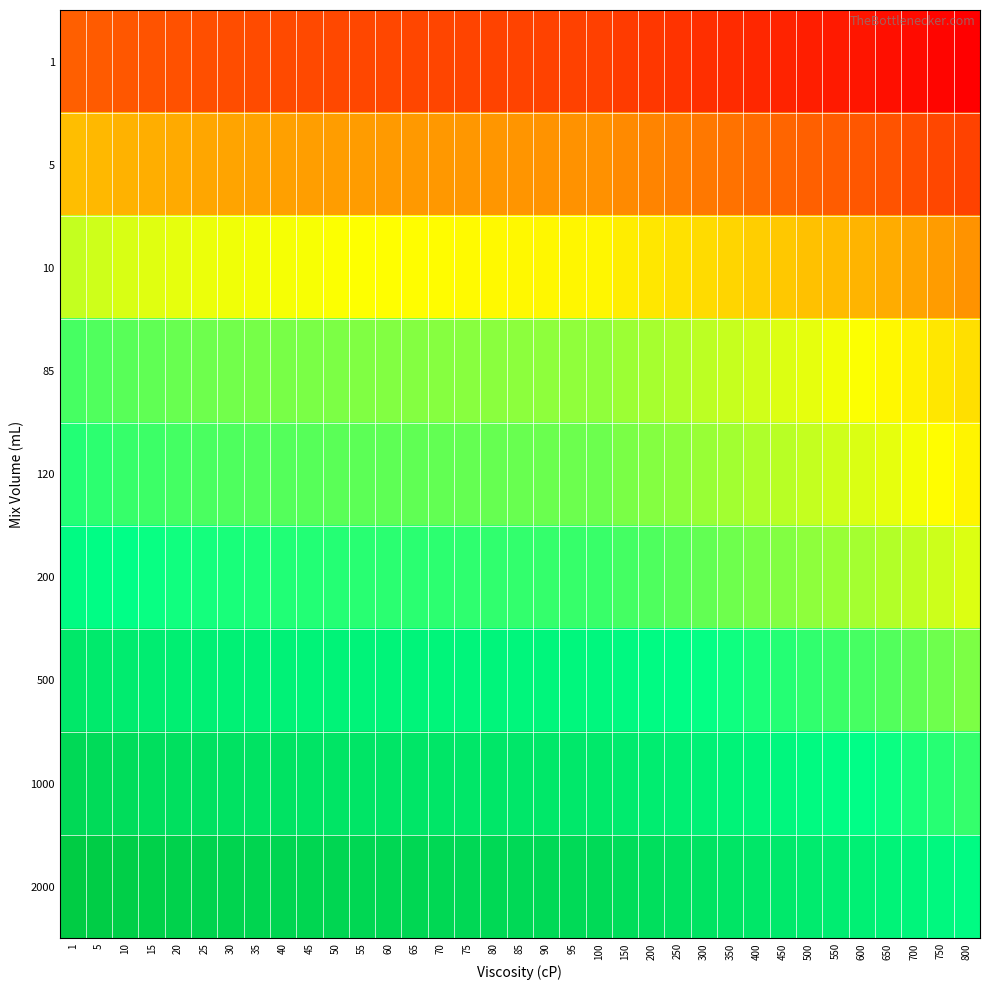

Reading right to left, list all the values displayed in this chart.

1: 800=1.0	750=1.1	700=1.3	650=1.5	600=1.7	550=1.9	500=2.1	450=2.4	400=2.6	350=2.9	300=3.2	250=3.5	200=3.9	150=4.3	100=4.8	95=4.9	90=5.0	85=5.1	80=5.2	75=5.3	70=5.4	65=5.5	60=5.6	55=5.7	50=5.9	45=6.0	40=6.2	35=6.3	30=6.5	25=6.8	20=7.2	15=7.7	10=8.3	5=9.1	1=10.0
5: 800=5.0	750=5.8	700=6.6	650=7.5	600=8.5	550=9.5	500=10.5	450=11.8	400=13.0	350=14.5	300=16.0	250=17.8	200=19.5	150=21.5	100=24.2	95=24.5	90=25.0	85=25.5	80=26.0	75=26.5	70=27.0	65=27.5	60=28.0	55=28.5	50=29.3	45=30.0	40=30.8	35=31.5	30=32.8	25=34.0	20=36.0	15=38.5	10=41.5	5=45.5	1=50.0
10: 800=25.0	750=28.8	700=33.0	650=37.5	600=42.5	550=47.5	500=52.5	450=58.8	400=65.0	350=72.5	300=80.0	250=88.8	200=97.5	150=107.5	100=121.2	95=122.5	90=125.0	85=127.5	80=130.0	75=132.5	70=135.0	65=137.5	60=140.0	55=142.5	50=146.5	45=150.0	40=153.8	35=157.5	30=163.8	25=170.0	20=180.0	15=192.5	10=207.5	5=227.5	1=250.0
85: 800=85.0	750=97.8	700=112.2	650=127.5	600=144.5	550=161.5	500=178.5	450=199.8	400=221.0	350=246.5	300=272.0	250=301.8	200=331.5	150=365.5	100=412.2	95=416.5	90=425.0	85=433.5	80=442.0	75=450.5	70=459.0	65=467.5	60=476.0	55=484.5	50=498.1	45=510.0	40=522.8	35=535.5	30=556.8	25=578.0	20=612.0	15=654.5	10=705.5	5=773.5	1=850.0
120: 800=120.0	750=138.0	700=158.4	650=180.0	600=204.0	550=228.0	500=252.0	450=282.0	400=312.0	350=348.0	300=384.0	250=426.0	200=468.0	150=516.0	100=582.0	95=588.0	90=600.0	85=612.0	80=624.0	75=636.0	70=648.0	65=660.0	60=672.0	55=684.0	50=703.2	45=720.0	40=738.0	35=756.0	30=786.0	25=816.0	20=864.0	15=924.0	10=996.0	5=1092.0	1=1200.0
200: 800=200.0	750=230.0	700=264.0	650=300.0	600=340.0	550=380.0	500=420.0	450=470.0	400=520.0	350=580.0	300=640.0	250=710.0	200=780.0	150=860.0	100=970.0	95=980.0	90=1000.0	85=1020.0	80=1040.0	75=1060.0	70=1080.0	65=1100.0	60=1120.0	55=1140.0	50=1172.0	45=1200.0	40=1230.0	35=1260.0	30=1310.0	25=1360.0	20=1440.0	15=1540.0	10=1660.0	5=1820.0	1=2000.0
500: 800=500.0	750=575.0	700=660.0	650=750.0	600=850.0	550=950.0	500=1050.0	450=1175.0	400=1300.0	350=1450.0	300=1600.0	250=1775.0	200=1950.0	150=2150.0	100=2425.0	95=2450.0	90=2500.0	85=2550.0	80=2600.0	75=2650.0	70=2700.0	65=2750.0	60=2800.0	55=2850.0	50=2930.0	45=3000.0	40=3075.0	35=3150.0	30=3275.0	25=3400.0	20=3600.0	15=3850.0	10=4150.0	5=4550.0	1=5000.0
1000: 800=1000.0	750=1150.0	700=1320.0	650=1500.0	600=1700.0	550=1900.0	500=2100.0	450=2350.0	400=2600.0	350=2900.0	300=3200.0	250=3550.0	200=3900.0	150=4300.0	100=4850.0	95=4900.0	90=5000.0	85=5100.0	80=5200.0	75=5300.0	70=5400.0	65=5500.0	60=5600.0	55=5700.0	50=5860.0	45=6000.0	40=6150.0	35=6300.0	30=6550.0	25=6800.0	20=7200.0	15=7700.0	10=8300.0	5=9100.0	1=10000.0
2000: 800=2000.0	750=2300.0	700=2640.0	650=3000.0	600=3400.0	550=3800.0	500=4200.0	450=4700.0	400=5200.0	350=5800.0	300=6400.0	250=7100.0	200=7800.0	150=8600.0	100=9700.0	95=9800.0	90=10000.0	85=10200.0	80=10400.0	75=10600.0	70=10800.0	65=11000.0	60=11200.0	55=11400.0	50=11720.0	45=12000.0	40=12300.0	35=12600.0	30=13100.0	25=13600.0	20=14400.0	15=15400.0	10=16600.0	5=18200.0	1=20000.0